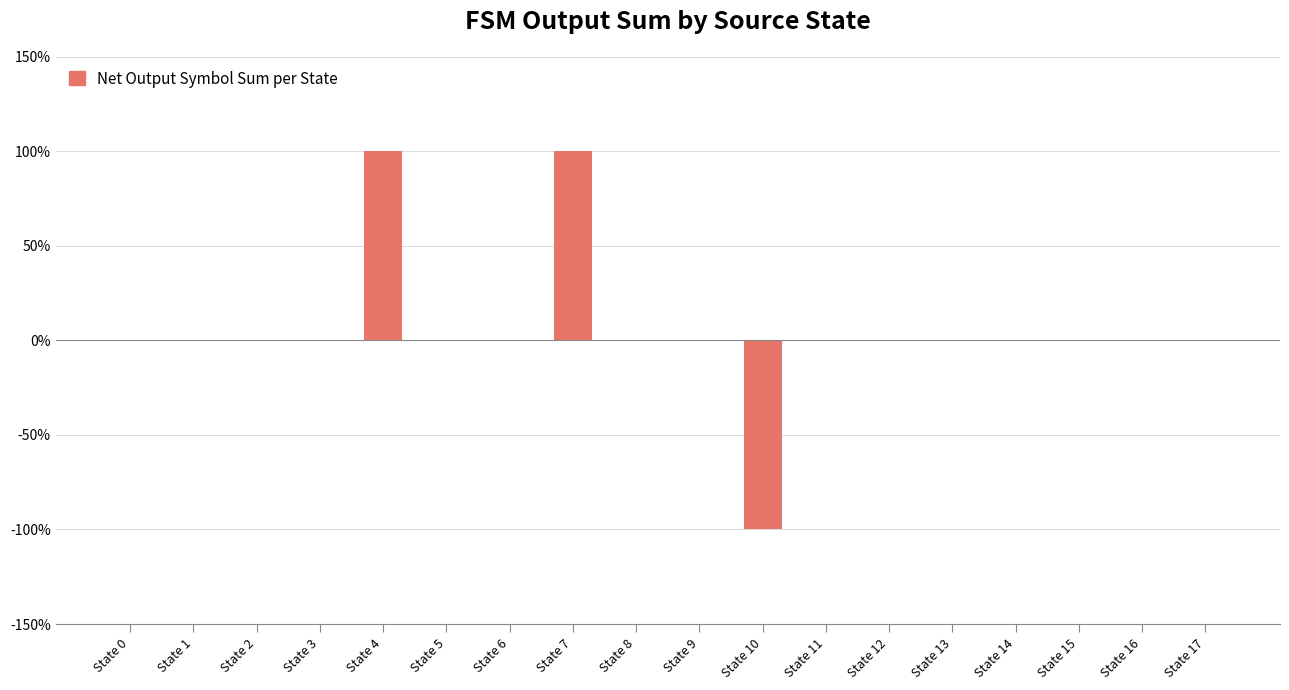

Which category has the lowest value across all series?

State 10